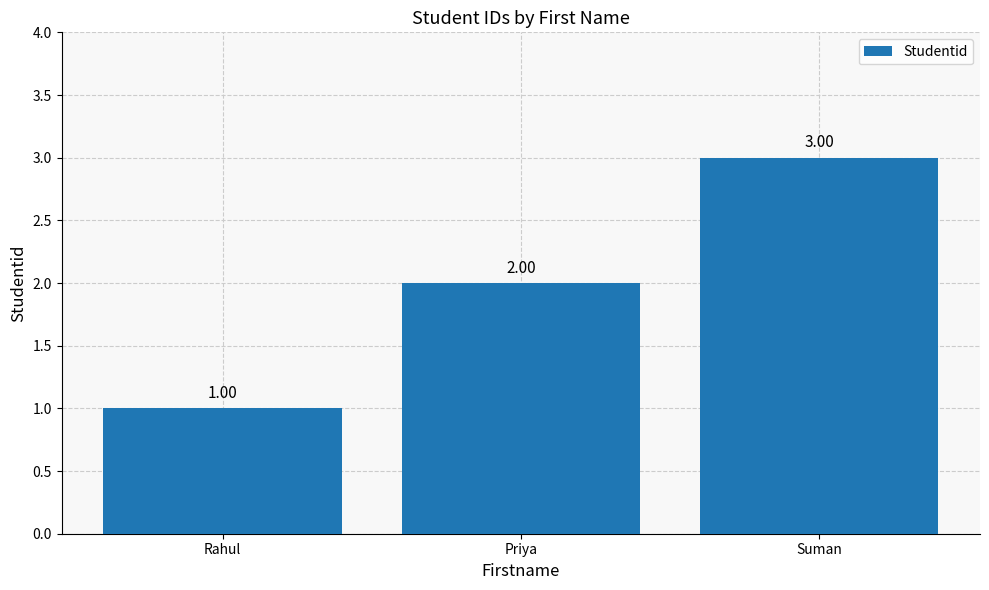

Reading left to right, extract all data points from this chart.

Rahul=1	Priya=2	Suman=3